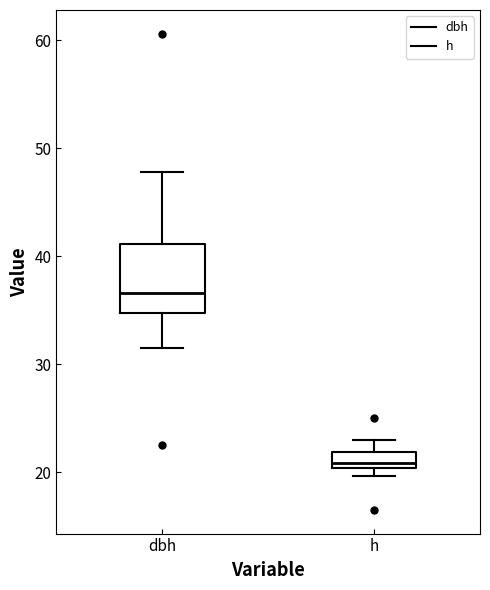

Comparing the boxes themselves (not the whiskers), which one is the tallest?

dbh